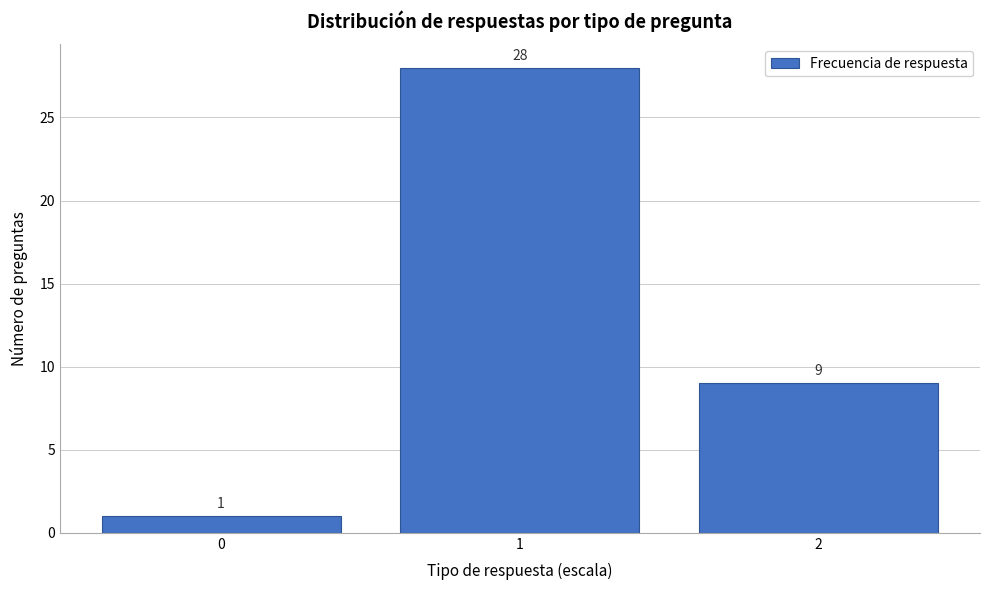

Reading left to right, list every bar in this chart as the range it spans on the x-axis followed by its height.

-0.5 to 0.5: 1
0.5 to 1.5: 28
1.5 to 2.5: 9